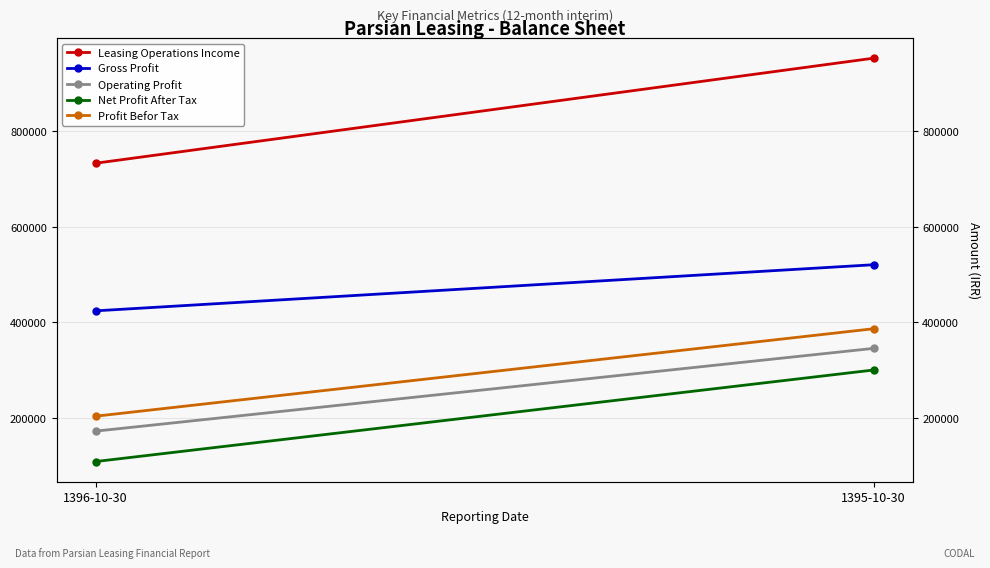

Reading left to right, list all the values displayed in this chart.

Leasing Operations Income: 1396-10-30=733315	1395-10-30=953318
Gross Profit: 1396-10-30=424220	1395-10-30=520806
Operating Profit: 1396-10-30=172310	1395-10-30=345661
Net Profit After Tax: 1396-10-30=108647	1395-10-30=300372
Profit Befor Tax: 1396-10-30=203578	1395-10-30=386787